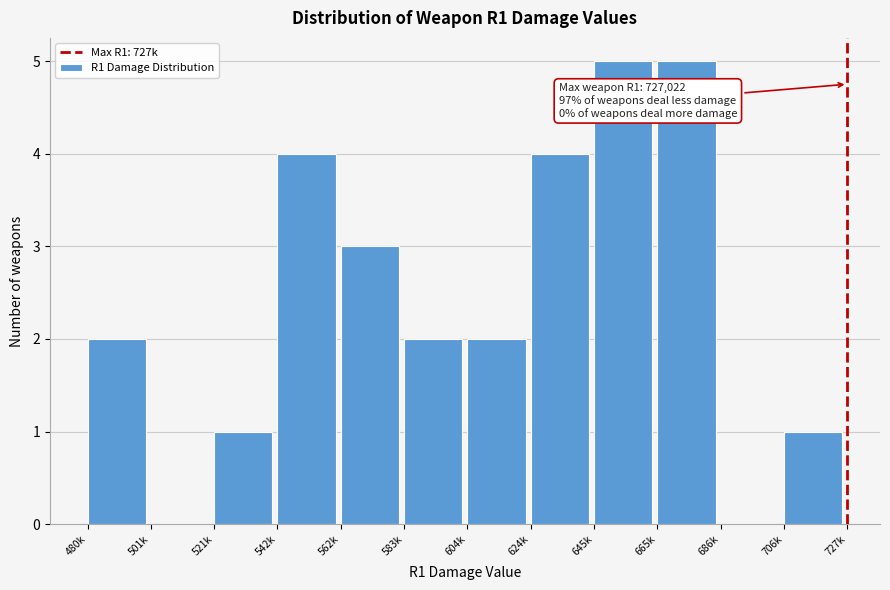

Reading left to right, transcribe all the data shown in this chart.

480k=2	501k=0	521k=1	542k=4	562k=3	583k=2	604k=2	624k=4	645k=5	665k=5	686k=0	706k=1